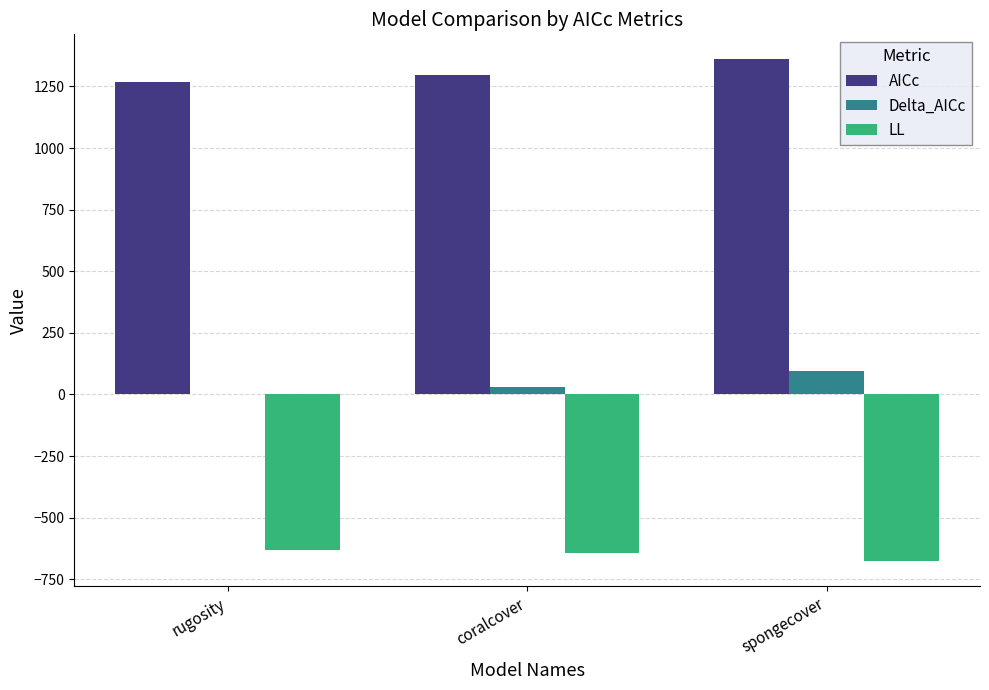

The LL series shows -146.1 at coralcover. True or false?

False